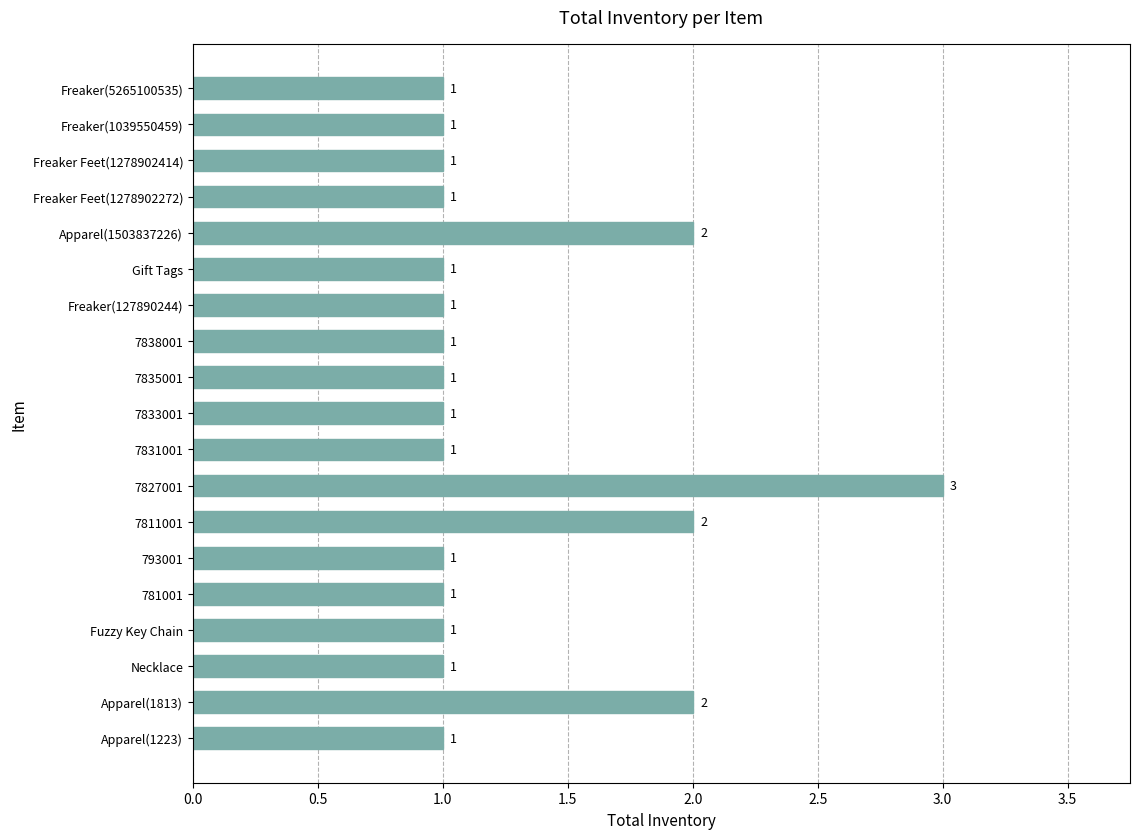

What is the minimum value shown in the chart?

1